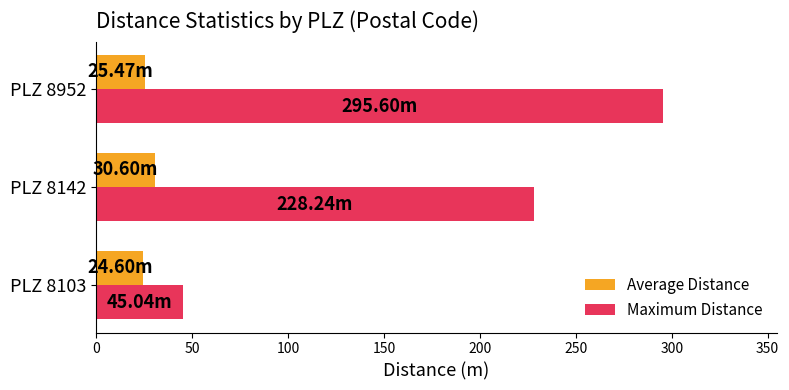

Which series has the largest range (max minus min)?

Maximum Distance